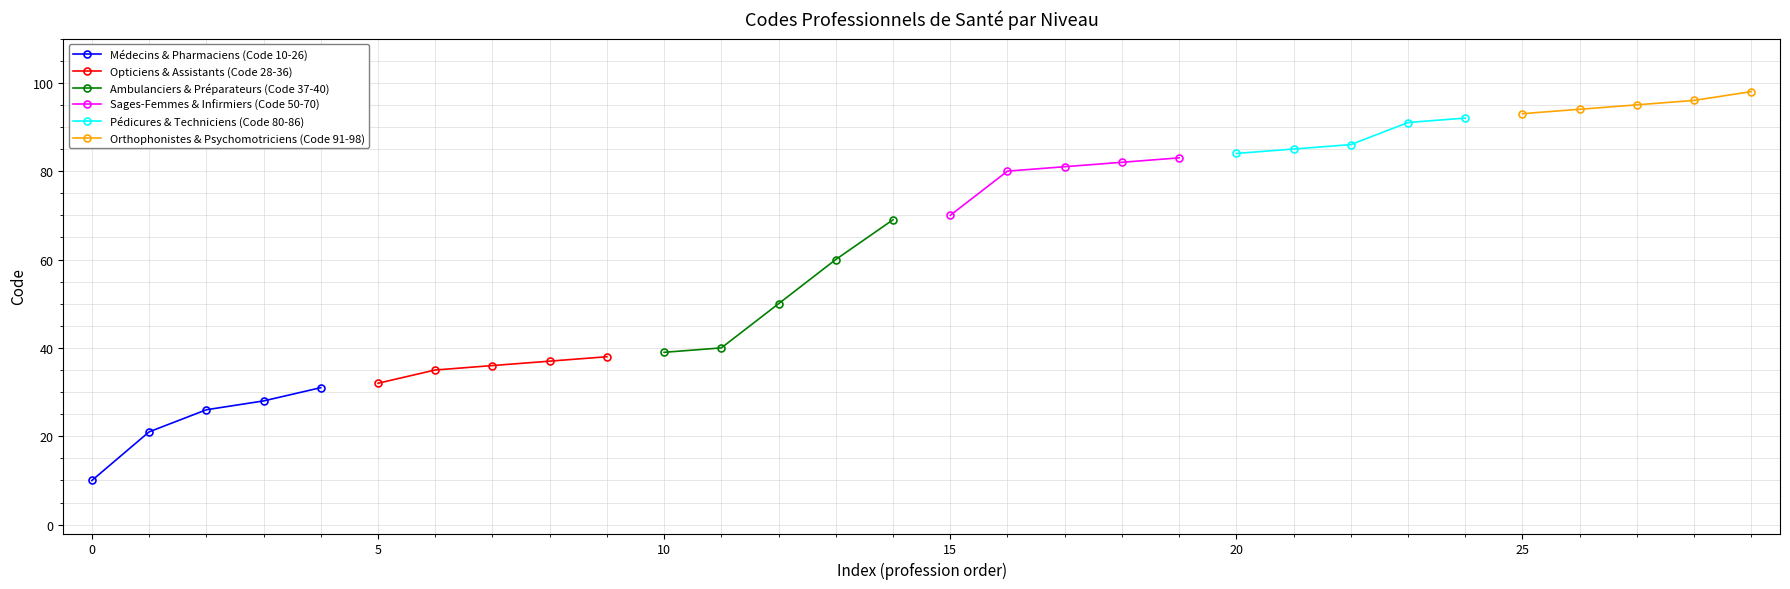

Rank the series by their maximum value, from lowest to highest.

Médecins & Pharmaciens (Code 10-26), Opticiens & Assistants (Code 28-36), Ambulanciers & Préparateurs (Code 37-40), Sages-Femmes & Infirmiers (Code 50-70), Pédicures & Techniciens (Code 80-86), Orthophonistes & Psychomotriciens (Code 91-98)